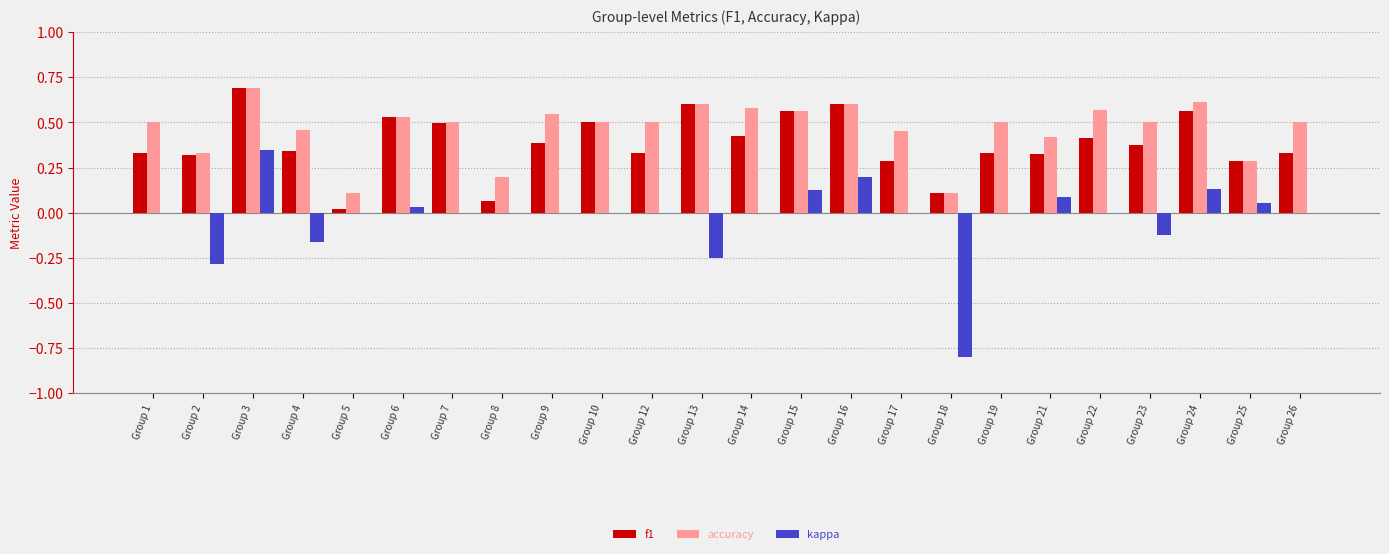

Which series has the largest total across all categories?

accuracy